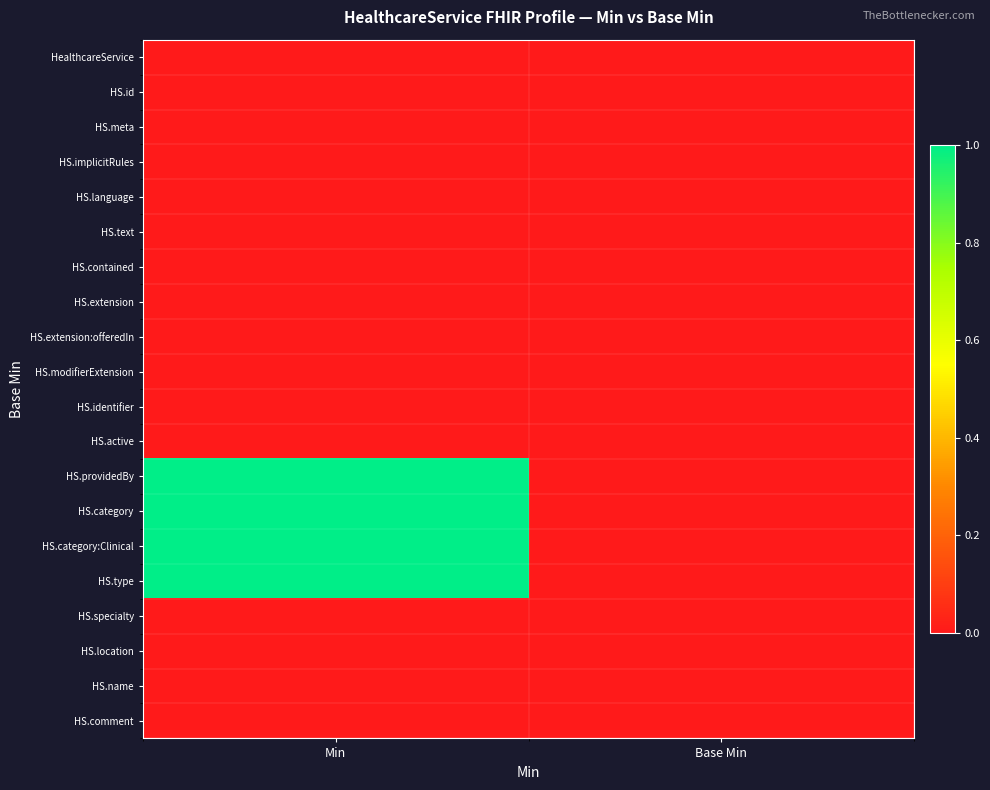

Rank the series at Min from highest to lowest value.

HS.providedBy, HS.category, HS.category:Clinical, HS.type, HealthcareService, HS.id, HS.meta, HS.implicitRules, HS.language, HS.text, HS.contained, HS.extension, HS.extension:offeredIn, HS.modifierExtension, HS.identifier, HS.active, HS.specialty, HS.location, HS.name, HS.comment